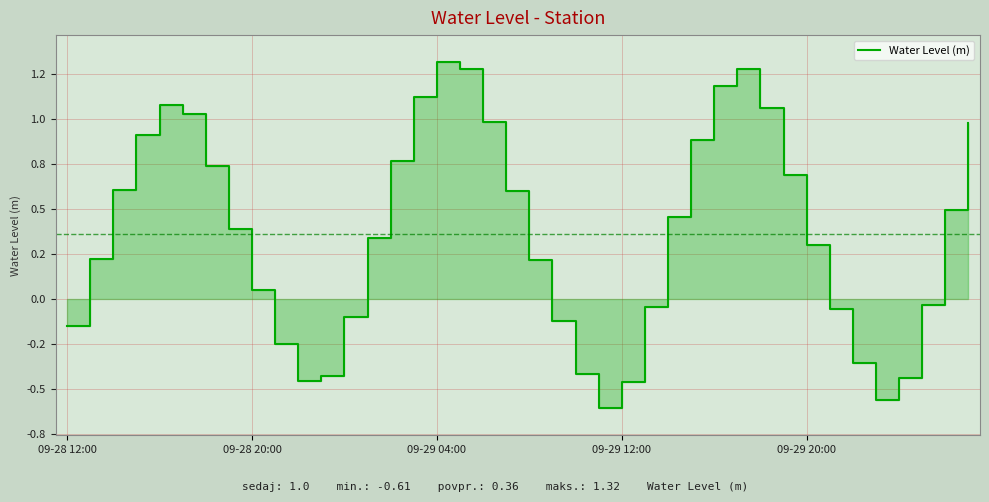

Rank the categories by value from highest to lowest.

16, 17, 29, 28, 15, 09-29 20:00, 30, 5, 18, 39, 09-29 12:00, 27, 14, 6, 31, 09-29 04:00, 19, 38, 26, 7, 13, 32, 09-28 20:00, 20, 8, 37, 25, 33, 12, 21, 09-28 12:00, 9, 34, 22, 11, 36, 10, 24, 35, 23